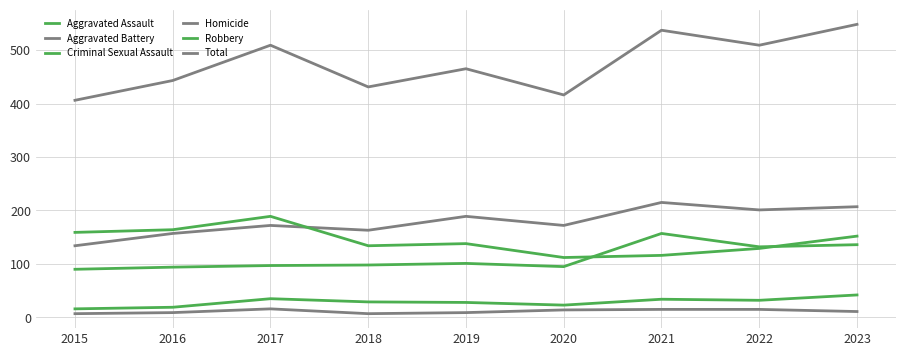

Is the value of Robbery at 2023 greater than the value of Total at 2019?

No